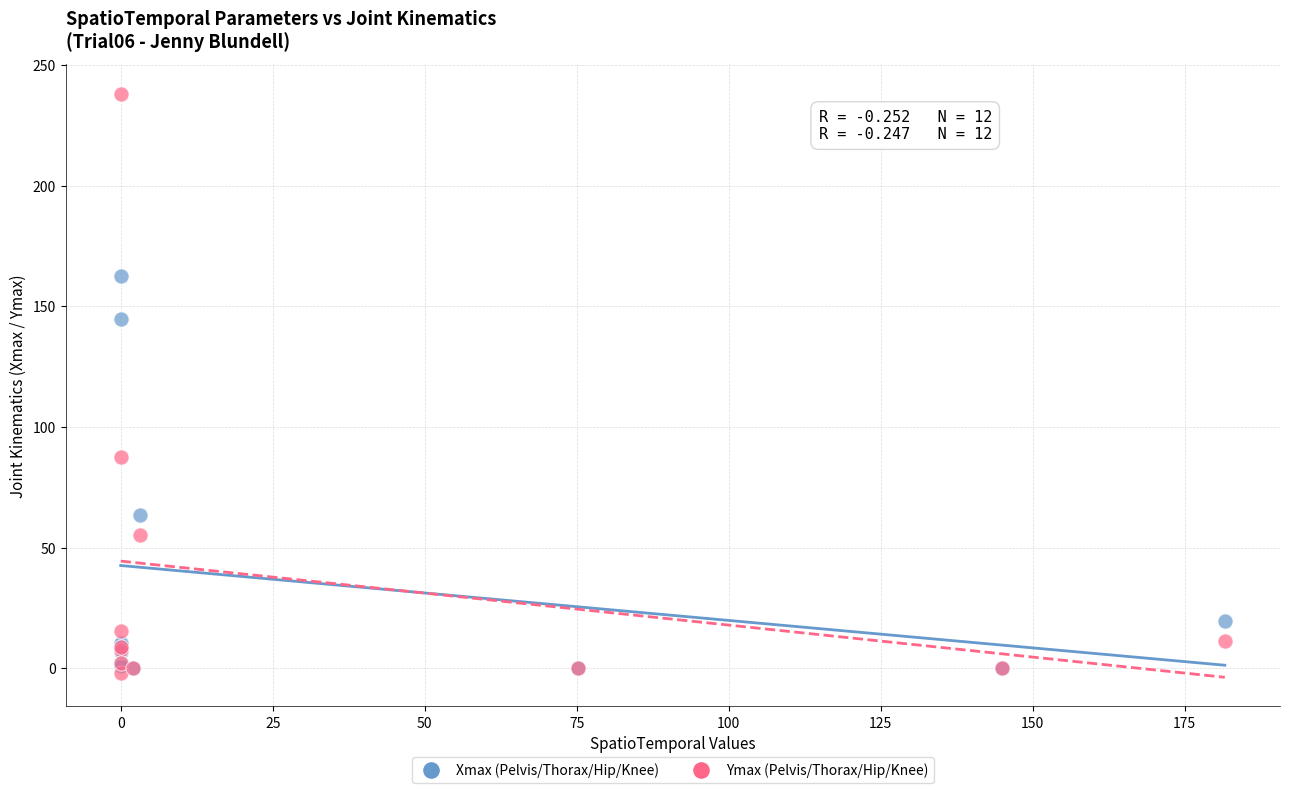

In the Ymax (Pelvis/Thorax/Hip/Knee) series, what Y value is closest to 118?

87.7